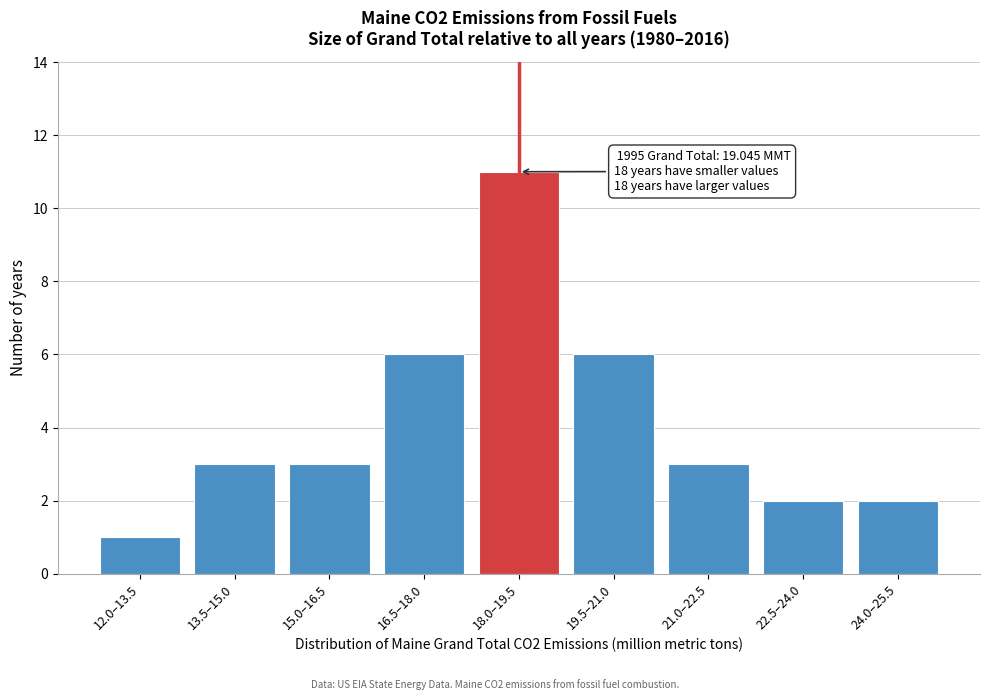

Reading right to left, extract all data points from this chart.

24.0–25.5=2	22.5–24.0=2	21.0–22.5=3	19.5–21.0=6	18.0–19.5=11	16.5–18.0=6	15.0–16.5=3	13.5–15.0=3	12.0–13.5=1